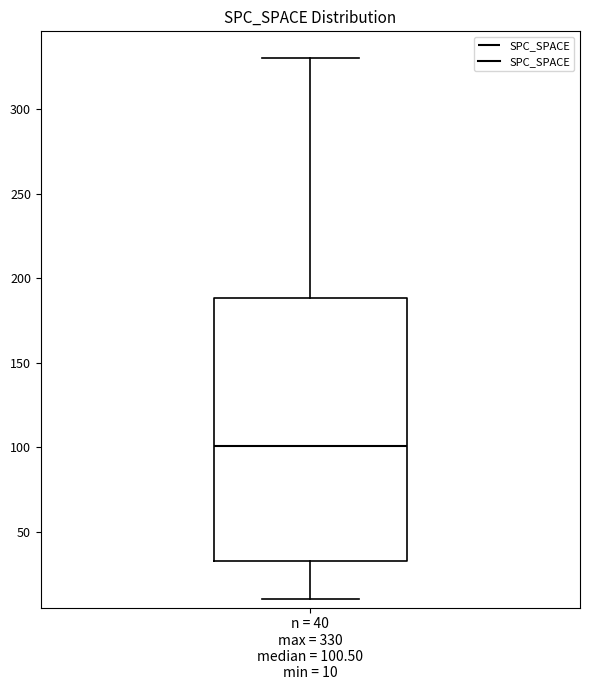

Read this box plot against the y-axis: the position of the median line, the range covered by the box, and the ends of both whiskers. The values are not printed on the chart, so give them approximately, as read against the axis.

median 100, box 35 to 190, whiskers 10 to 330